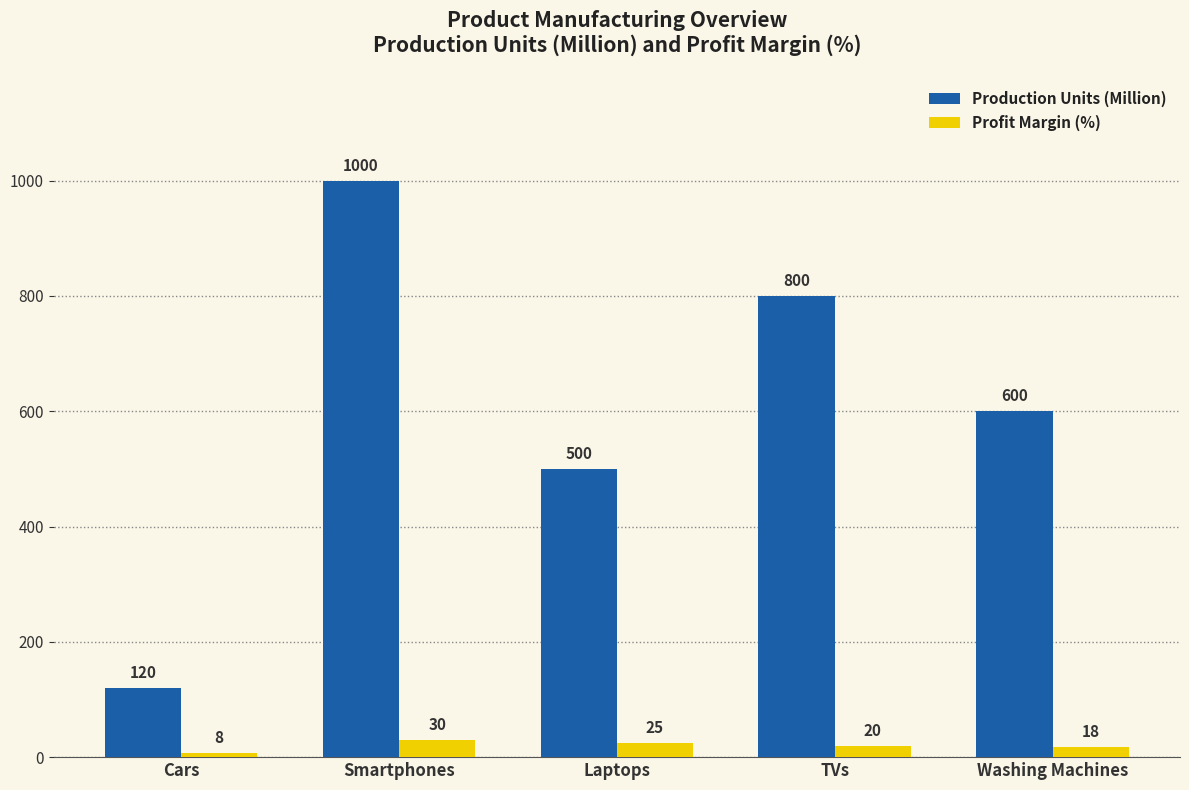

Which series has the widest spread of values?

Production Units (Million)